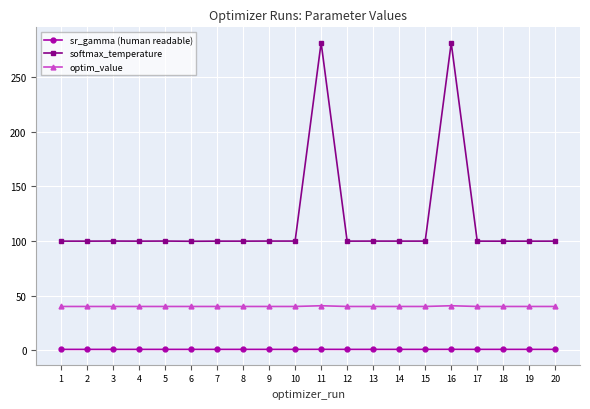

True or false: optim_value and softmax_temperature cross at least once.

False